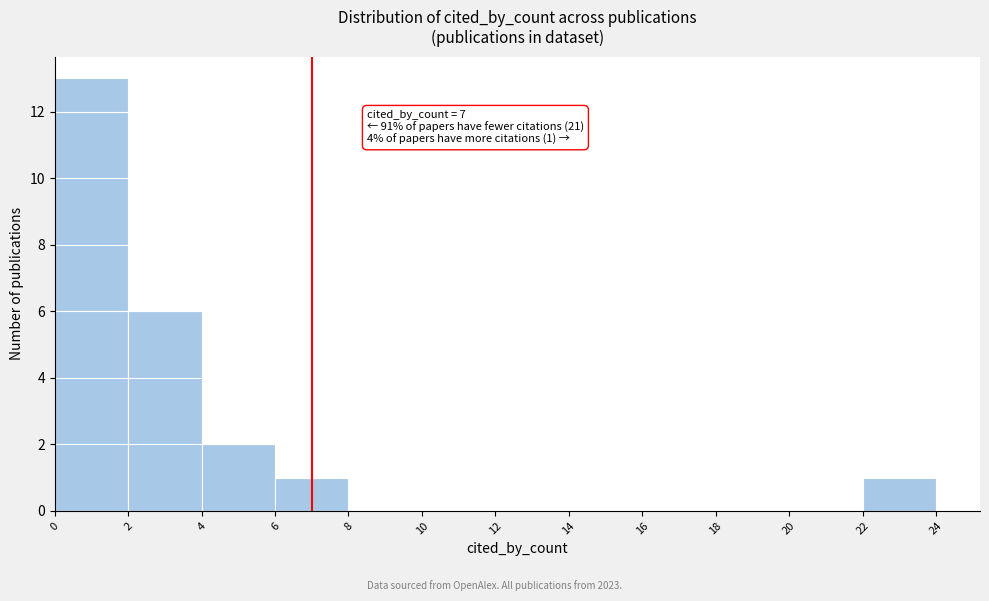

Which range on the x-axis has the tallest bar?

0 to 2